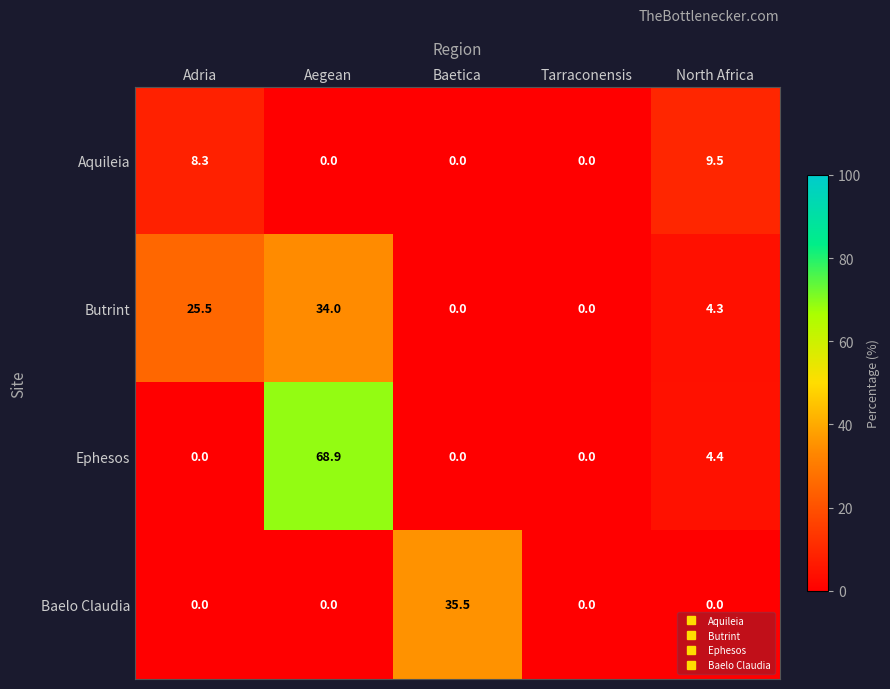

Which series has the largest total across all categories?

Ephesos